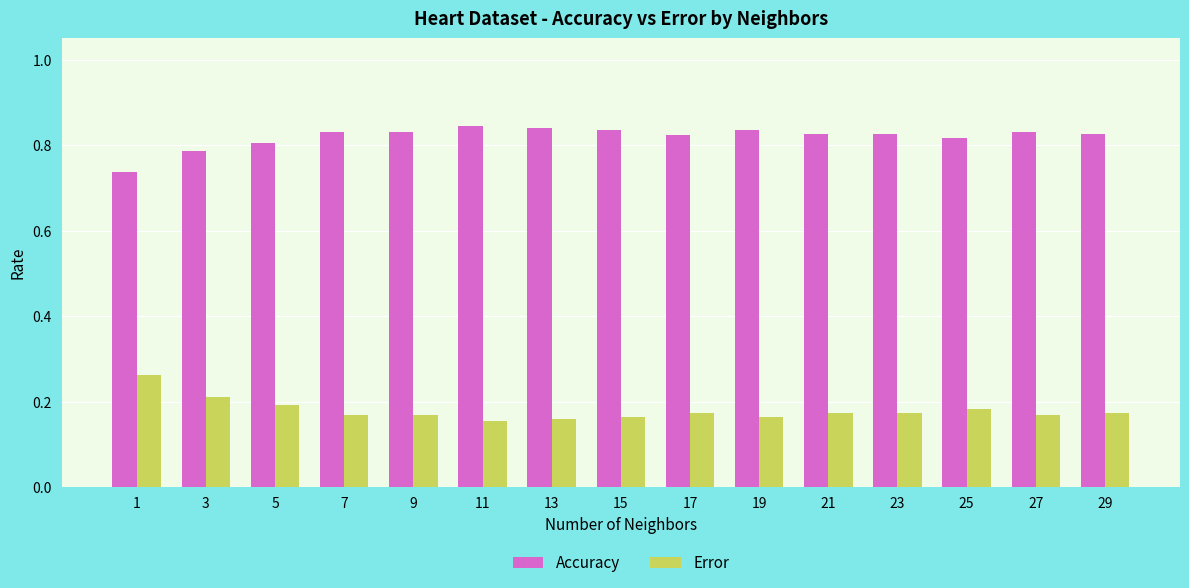

True or false: Accuracy has a value of 0.2 at 29.

False